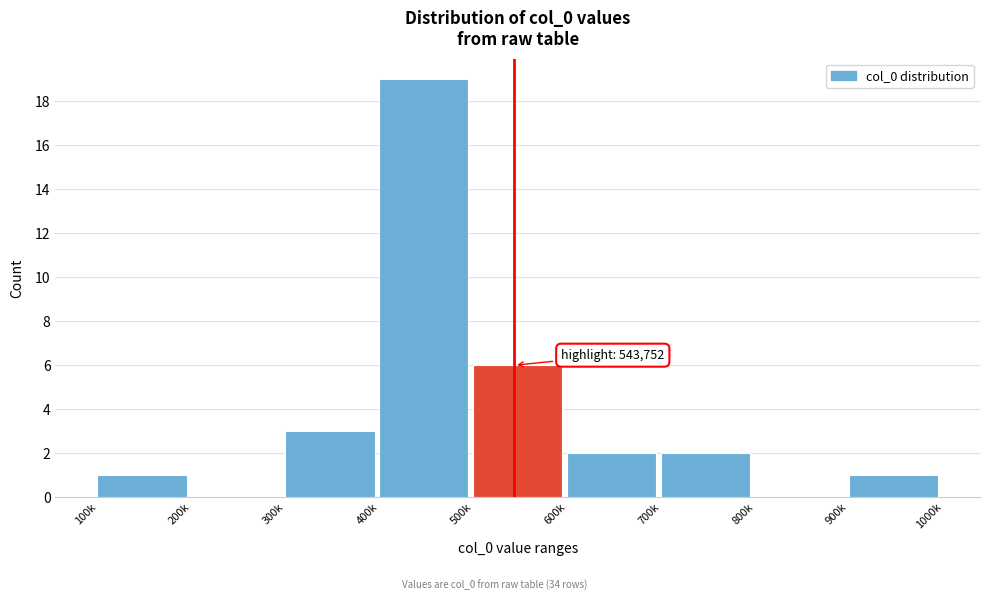

Reading right to left, what are all the values shown in this chart?

900k=1	800k=0	700k=2	600k=2	500k=6	400k=19	300k=3	200k=0	100k=1